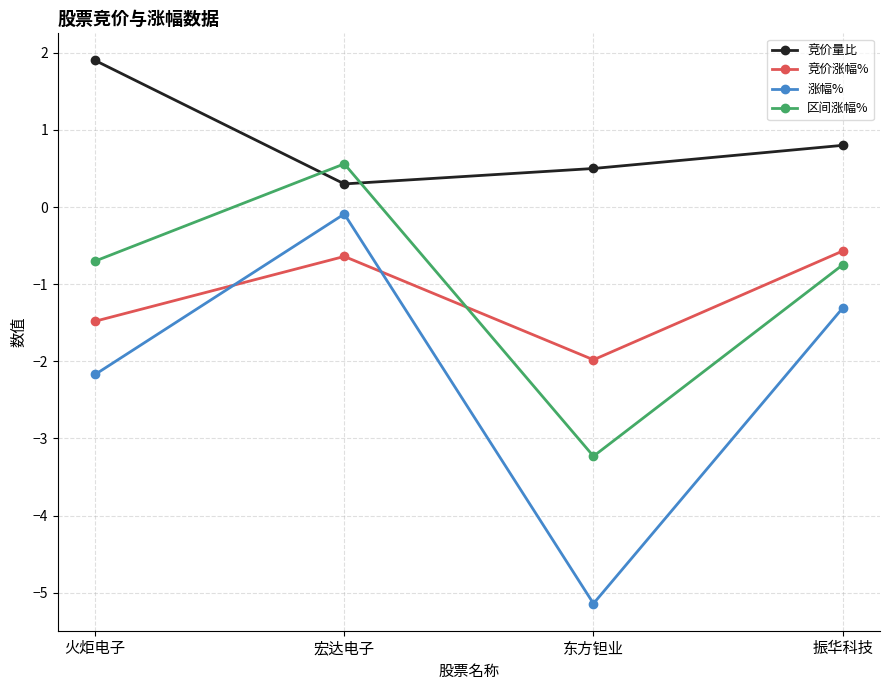

How many values in 区间涨幅% are below zero?

3